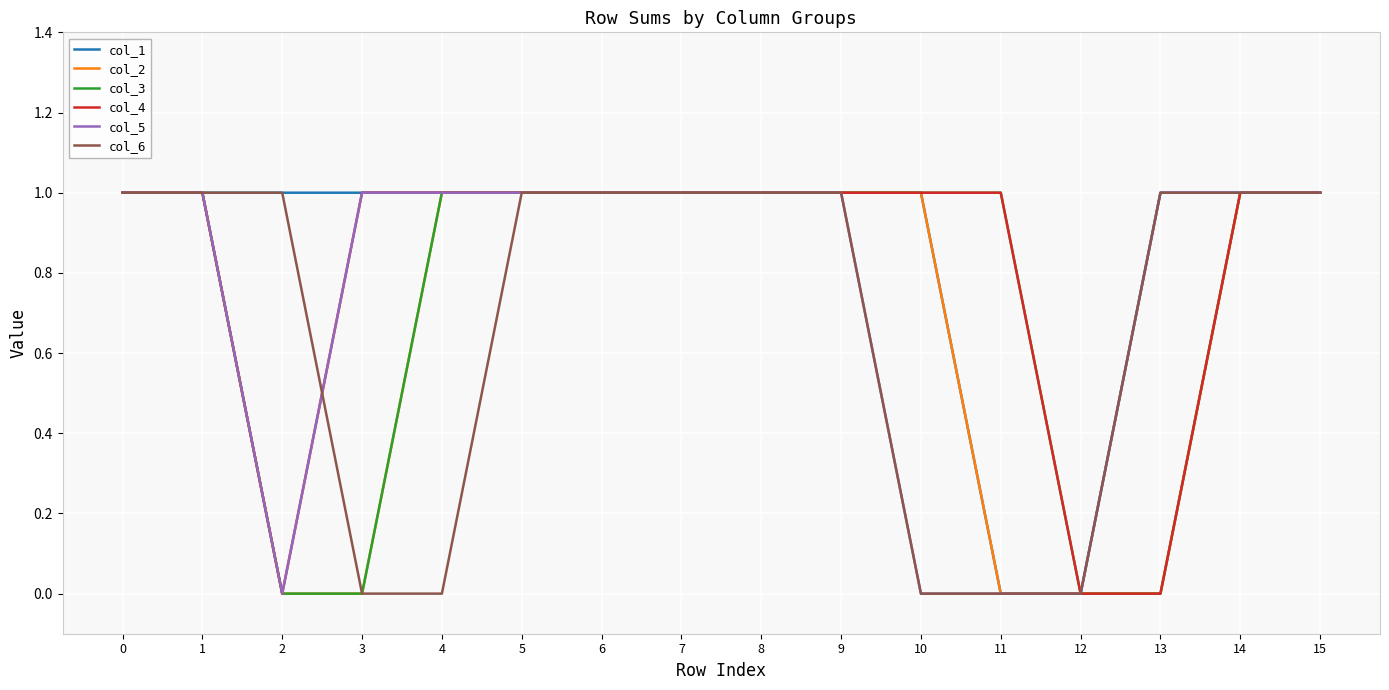

How many lines are shown in the chart?

6